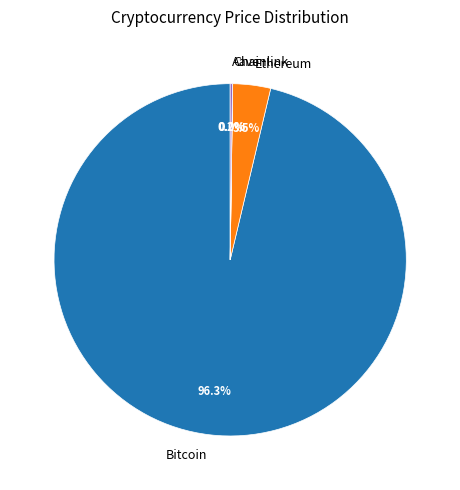

Is there any slice that represents more than half of the pie?

Yes